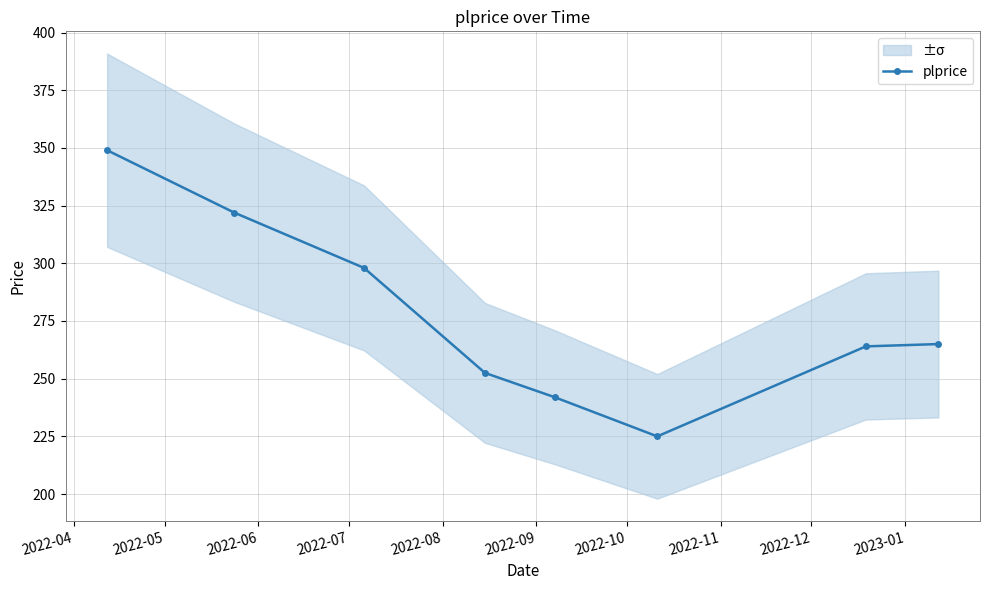

Reading left to right, what are all the values shown in this chart?

349.0	322.0	298.0	252.5	242.0	225.0	264.0	265.0